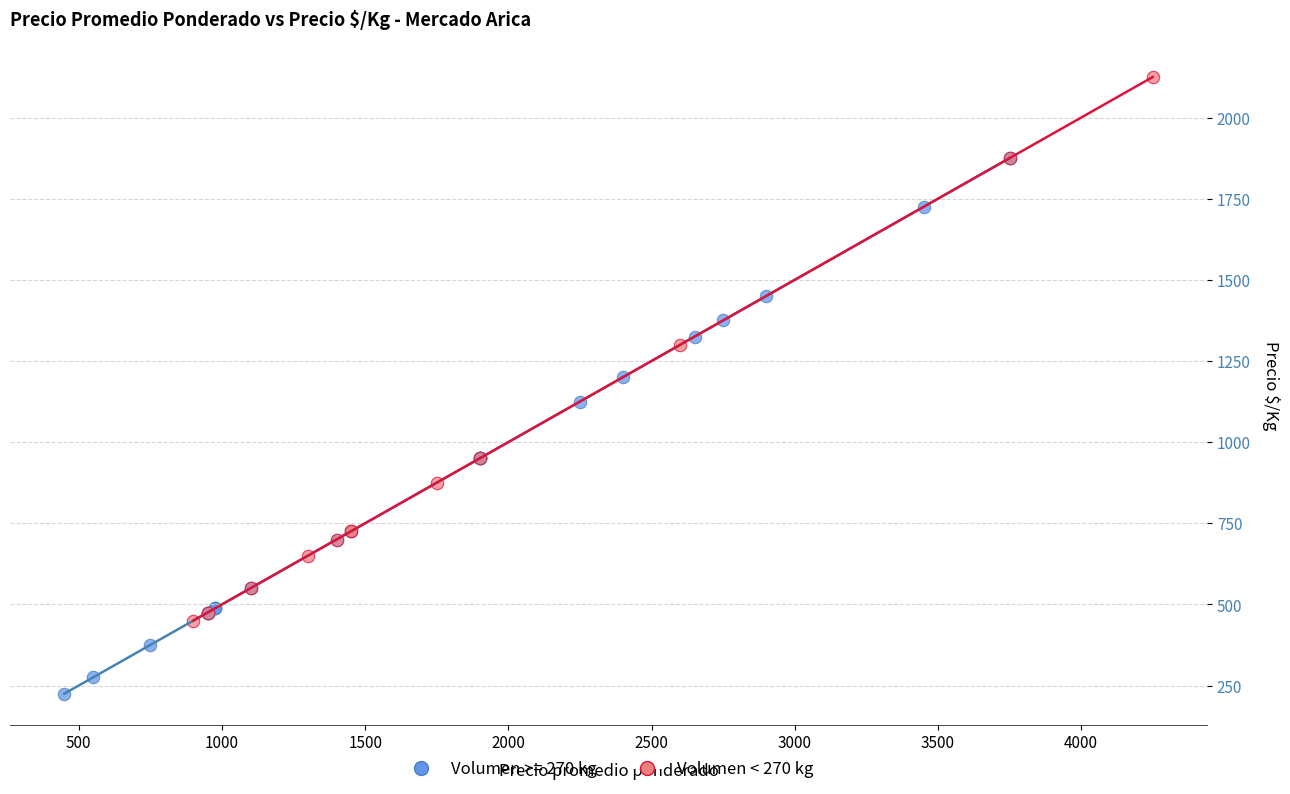

Which series contains the highest Y value?

Volumen < 270 kg